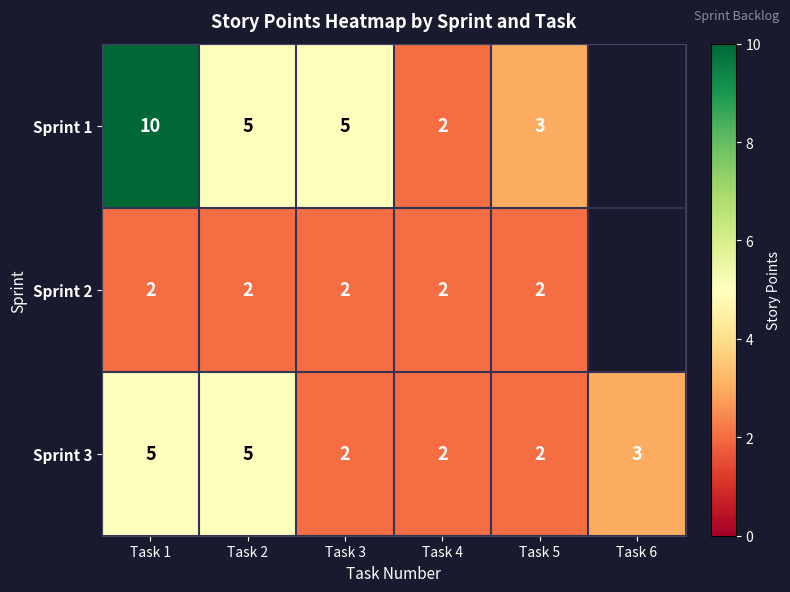

Is the value of Sprint 1 at Task 4 greater than the value of Sprint 3 at Task 1?

No